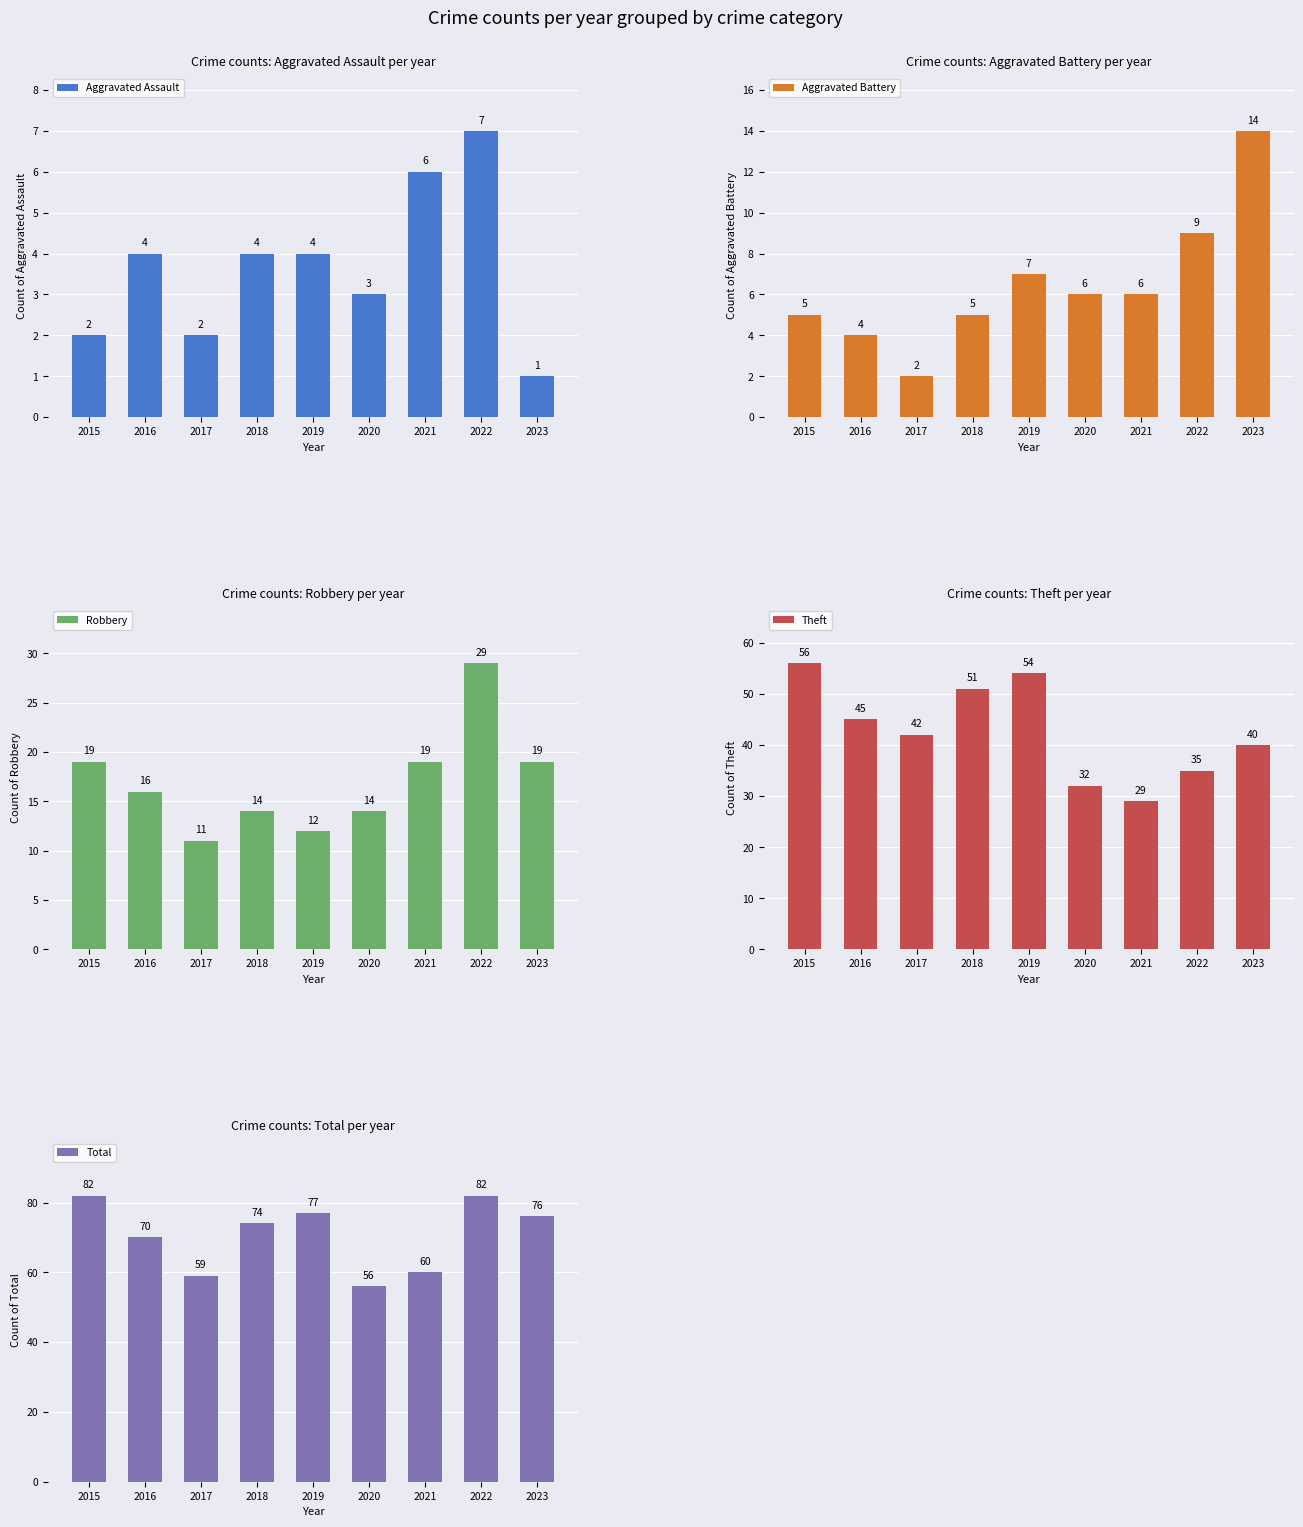

What is the sum of all Aggravated Battery values?

58